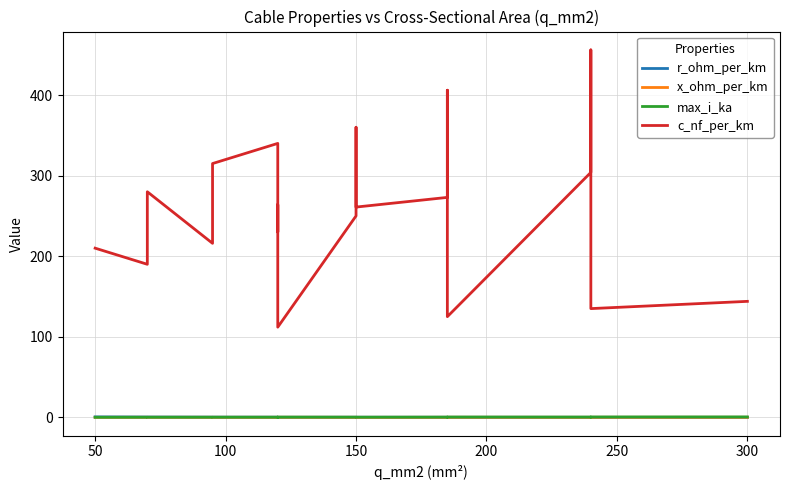

Which series has the largest range (max minus min)?

c_nf_per_km